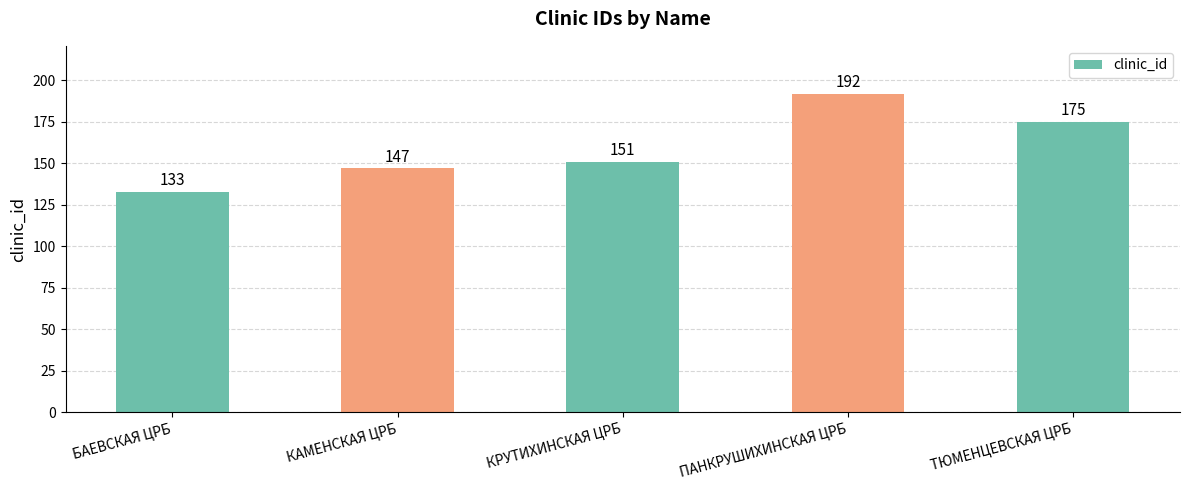

Which label corresponds to the smallest value in the chart?

БАЕВСКАЯ ЦРБ